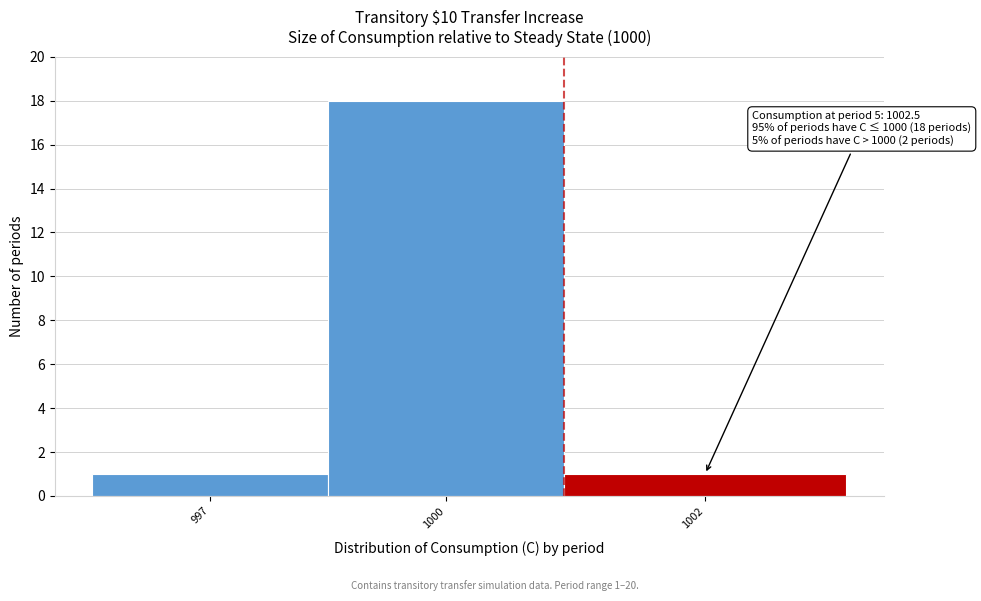

Reading left to right, what are all the values shown in this chart?

997=1	1000=18	1002=1